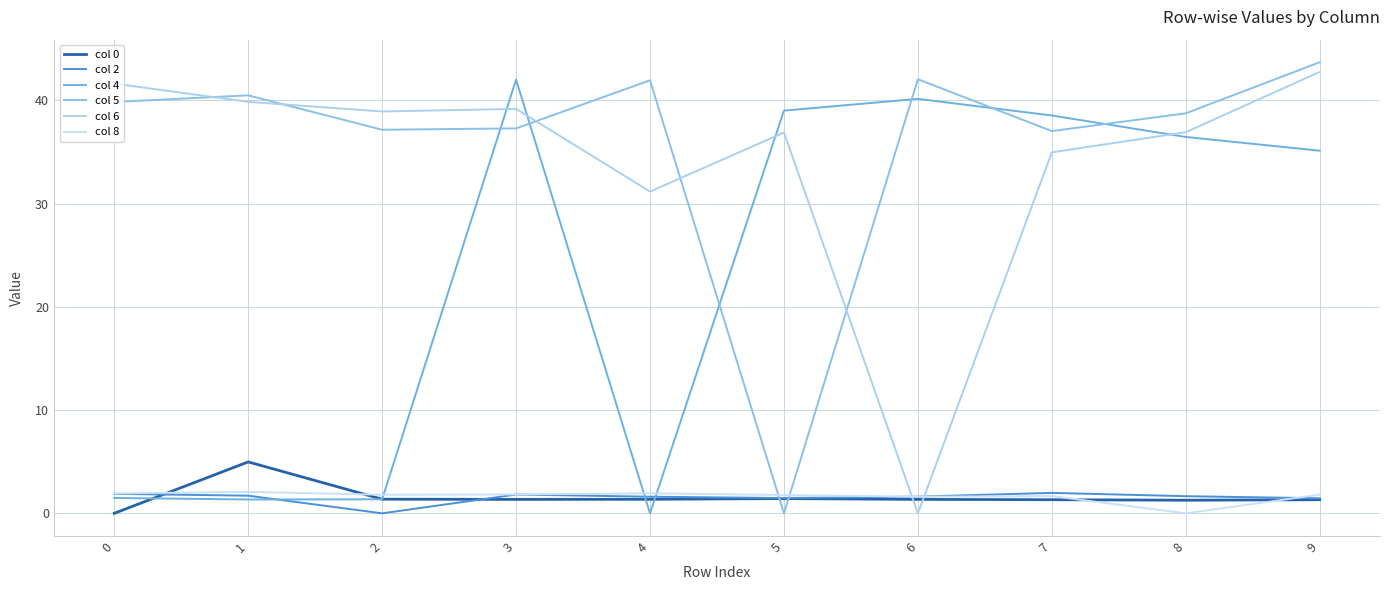

What is the value of the col 6 point at the 9th from the left?

36.9